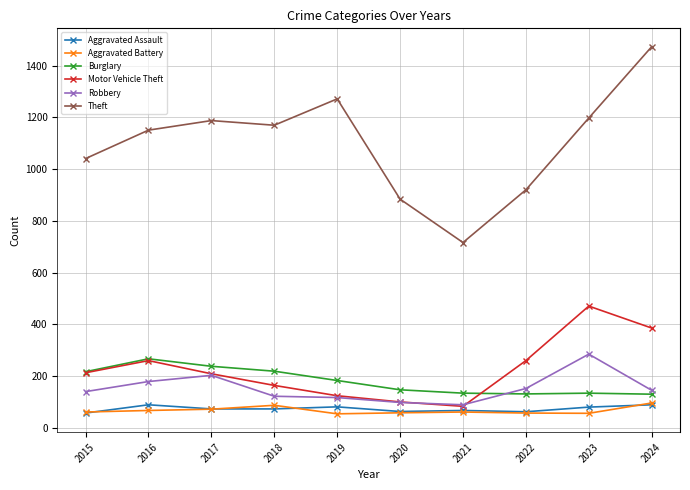

At which category does Robbery reach its first local peak?

2017